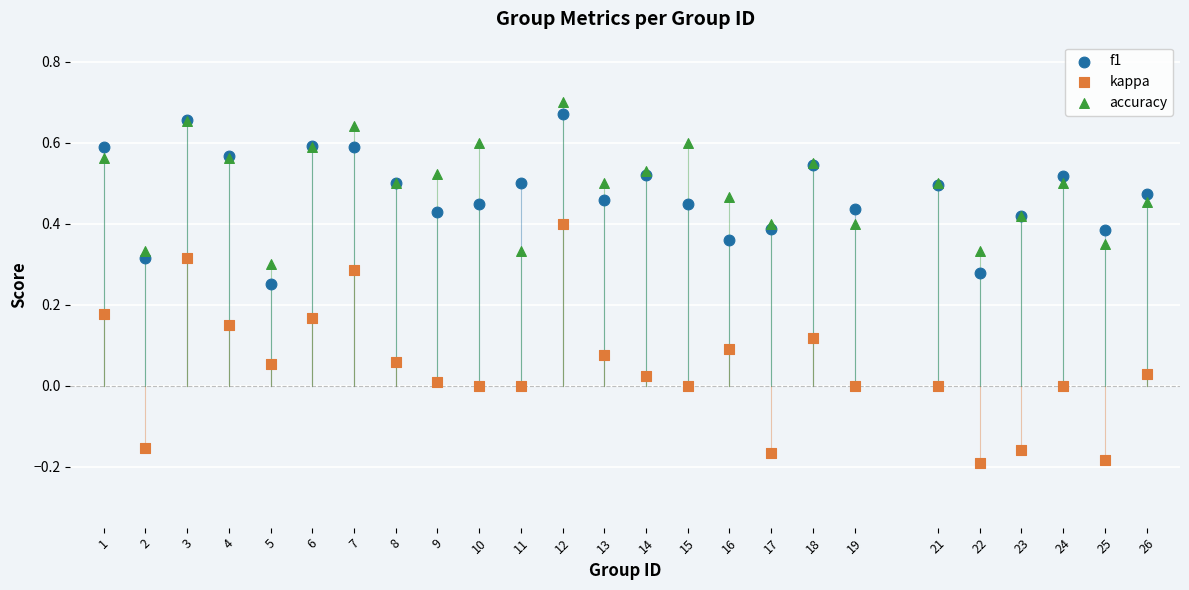

Which series reaches the minimum Y coordinate?

kappa